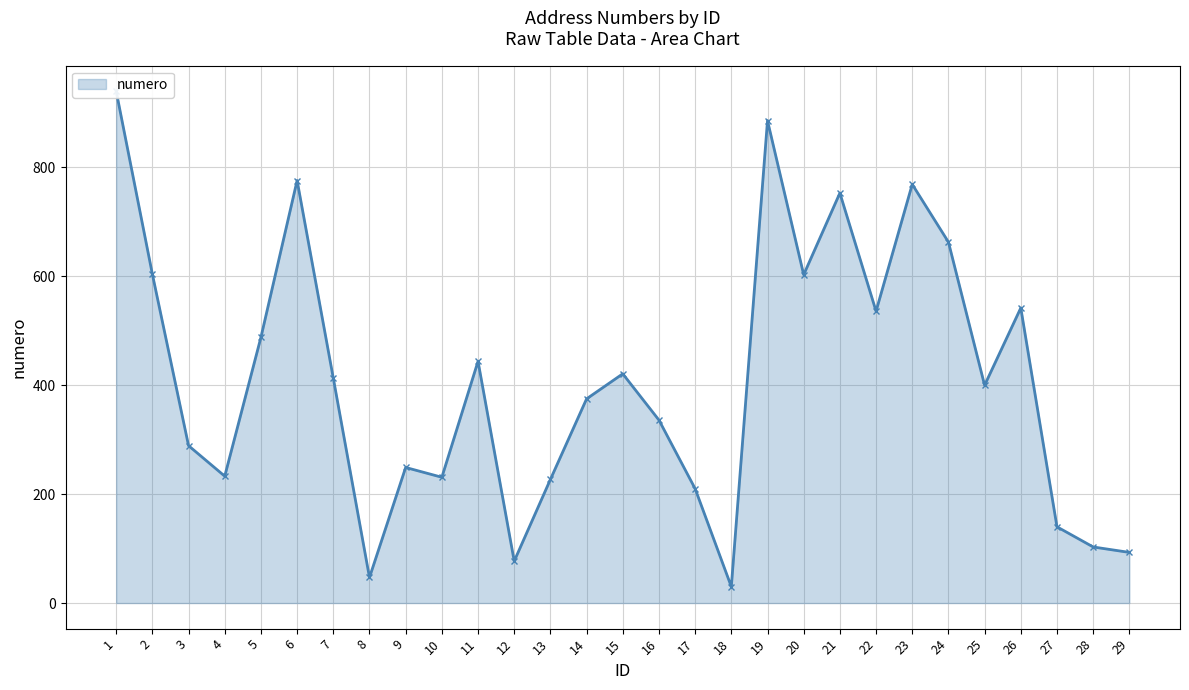

True or false: the data shows 140 at 27.

True